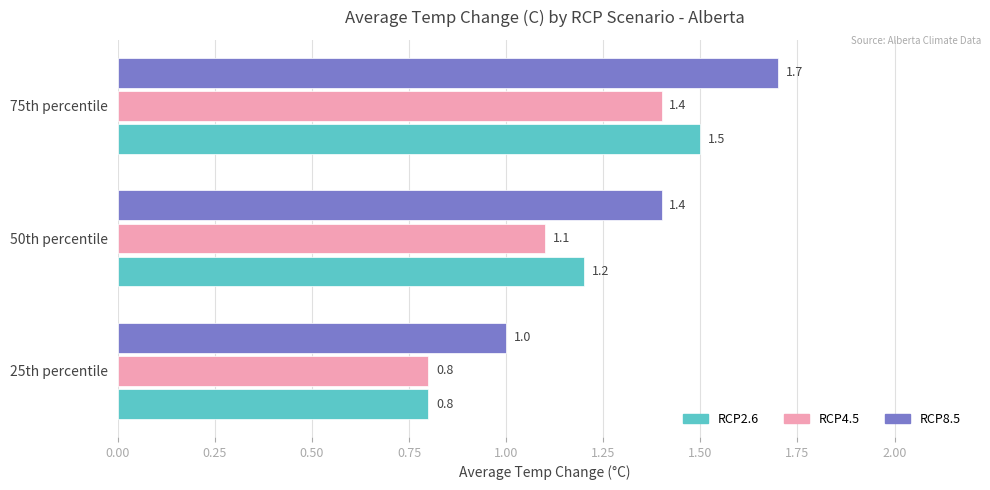

At which category is the sum across all series the highest?

75th percentile